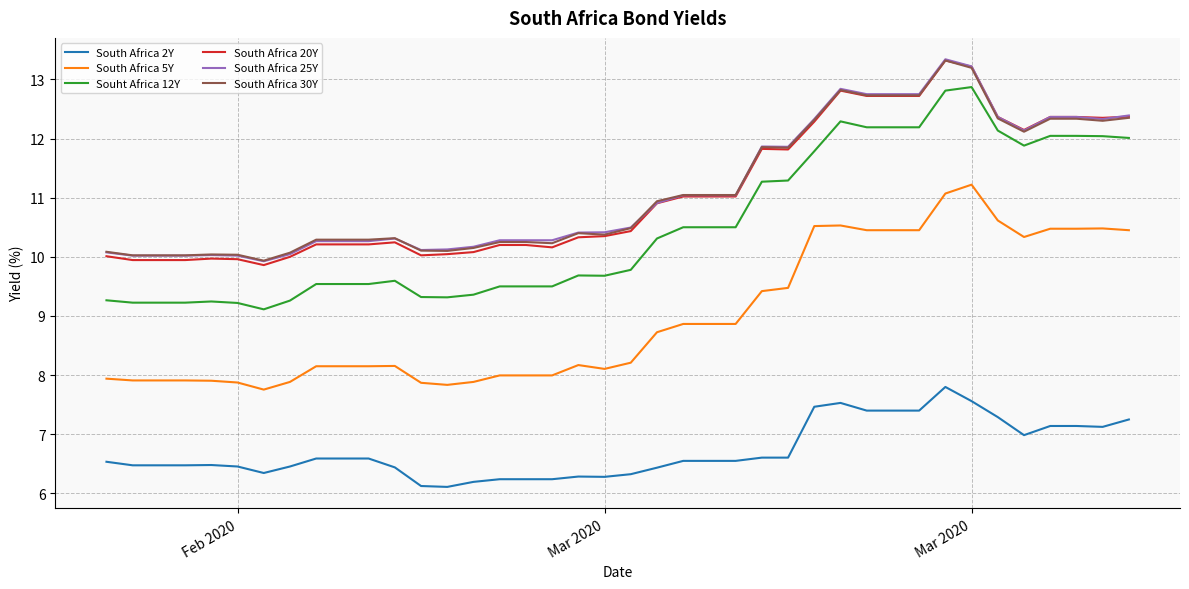

What is the maximum value shown in the chart?

13.3